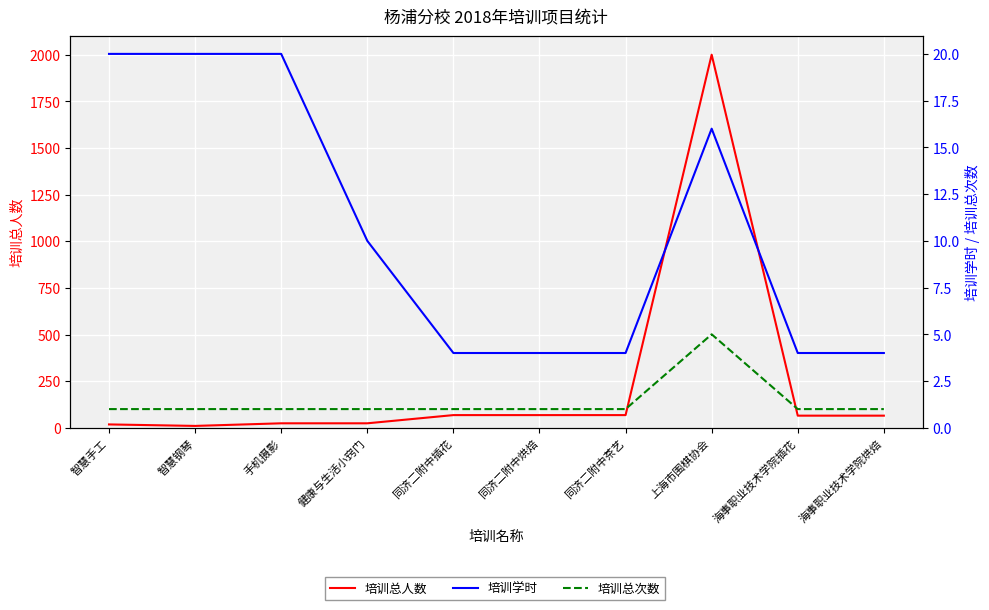

What is the difference between the 培训总人数 values at 智慧钢琴 and 同济二附中插花?

58